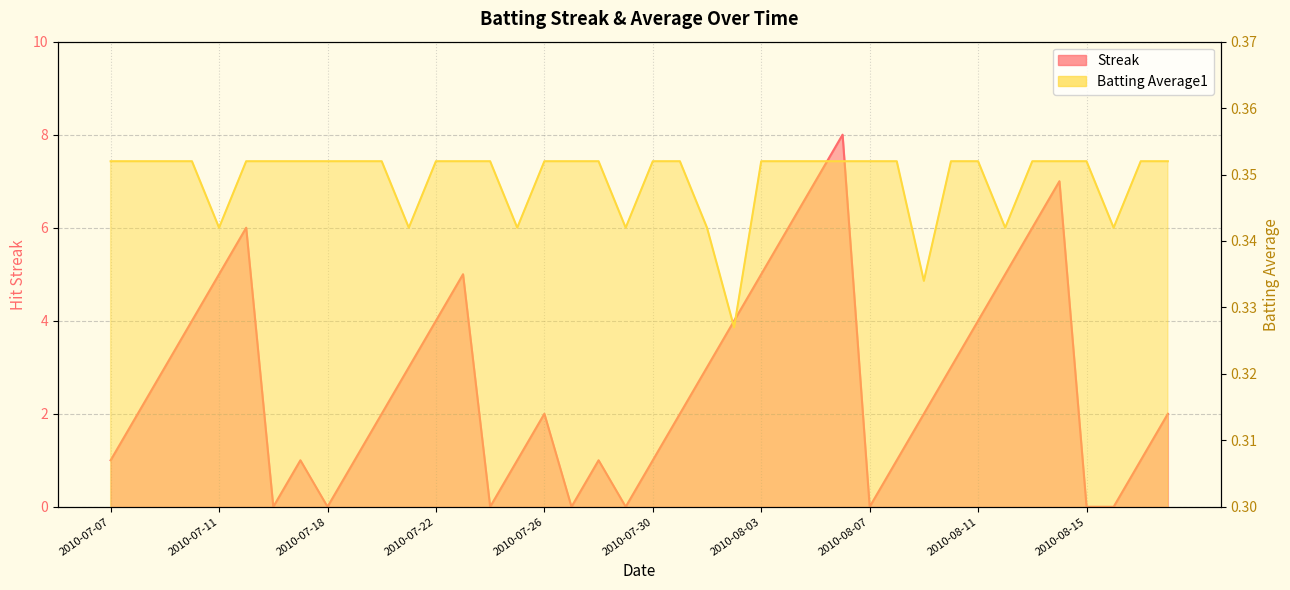

Between 2010-08-18 and 2010-08-08, which is larger?

2010-08-18